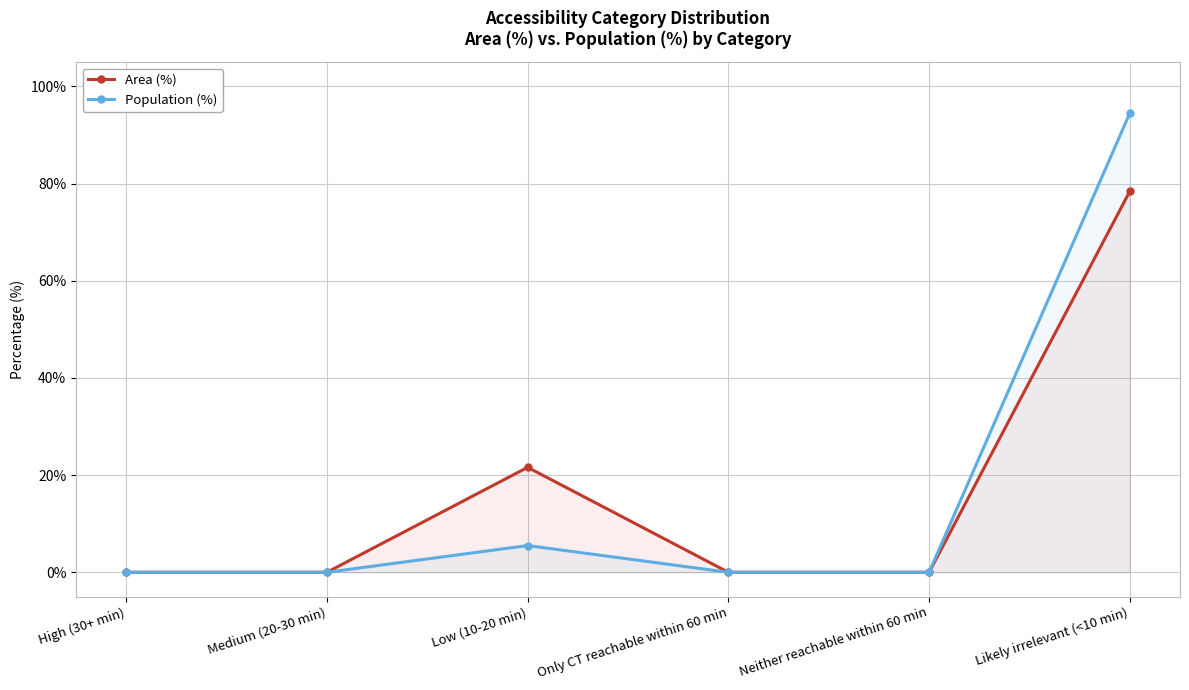

How many data points does each series have?

6